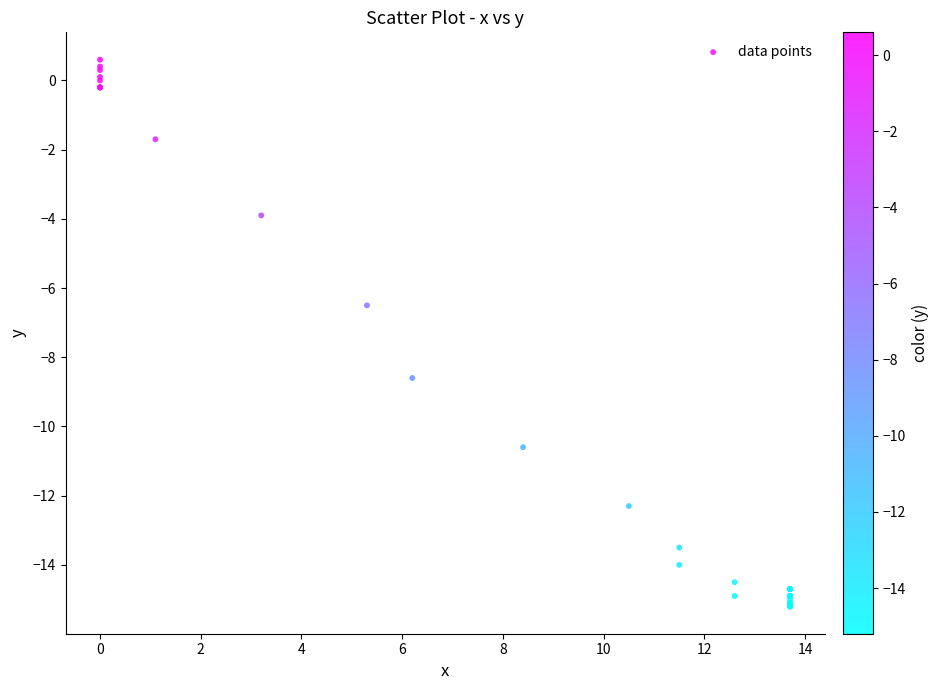

What Y value in the scatter plot is closest to -7?

-6.5